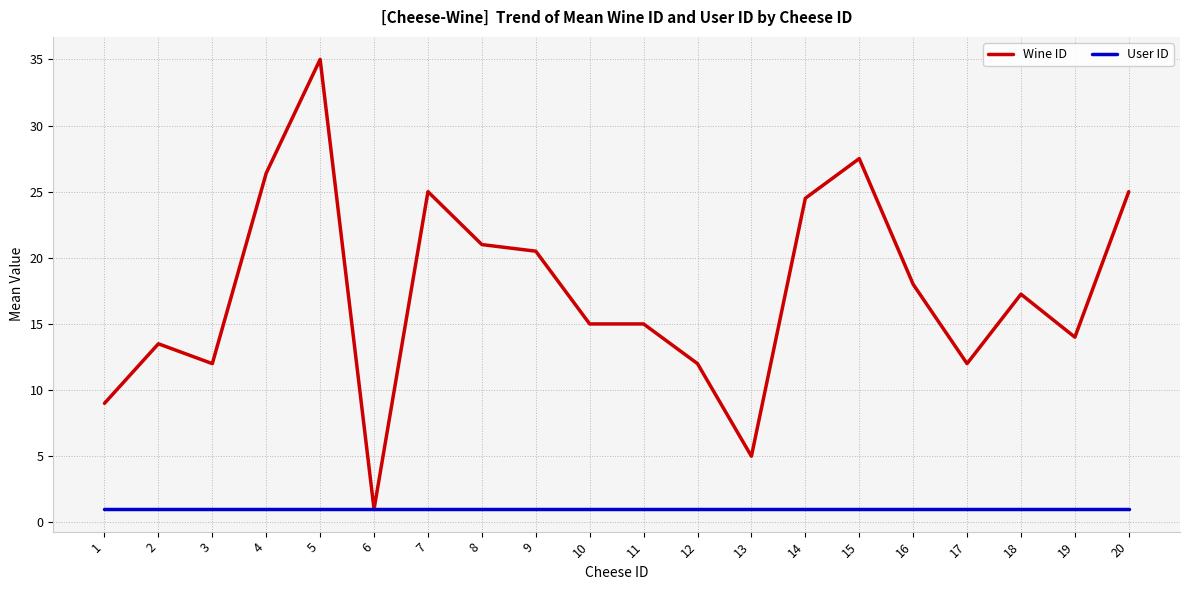

What is the spread (max minus min) of values at 1?

8.0